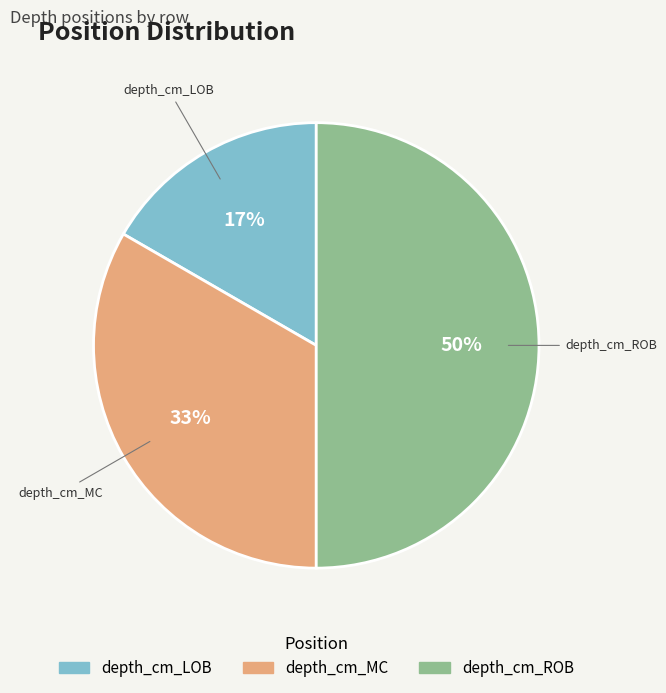

To the nearest percent, what portion does depth_cm_MC represent?

33%